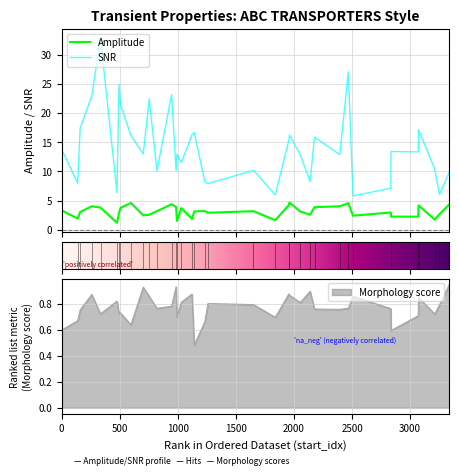

True or false: snr and morphology_score intersect in this chart.

False